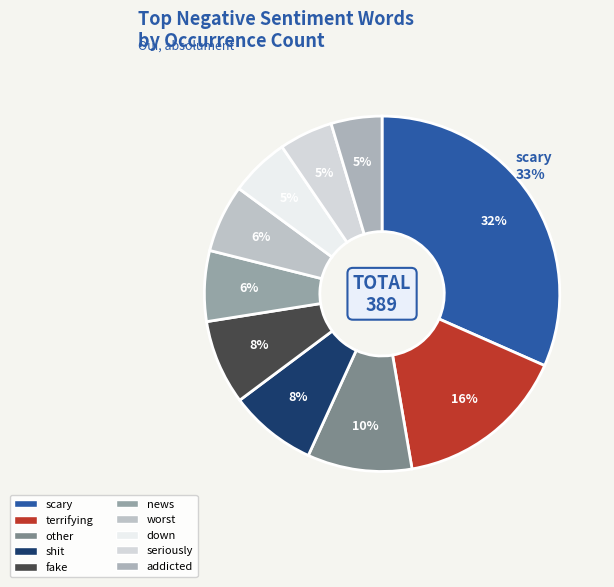

Does any single category account for the majority?

No